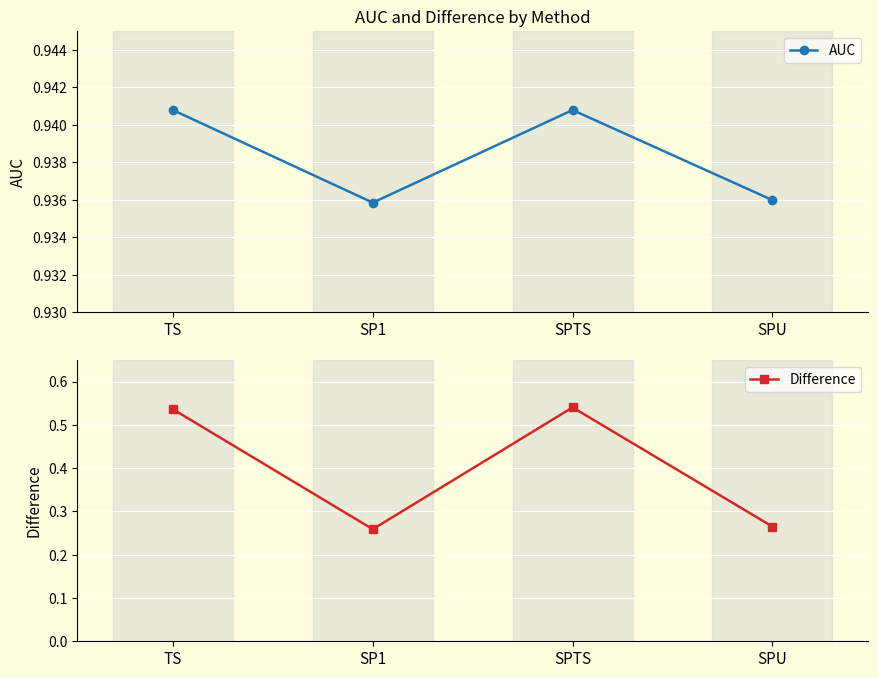

True or false: AUC has a value of 0.9 at SPTS.

True